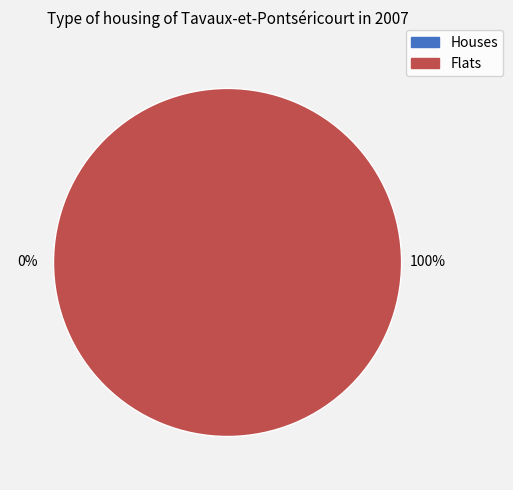

Count the number of slices in the pie.

2